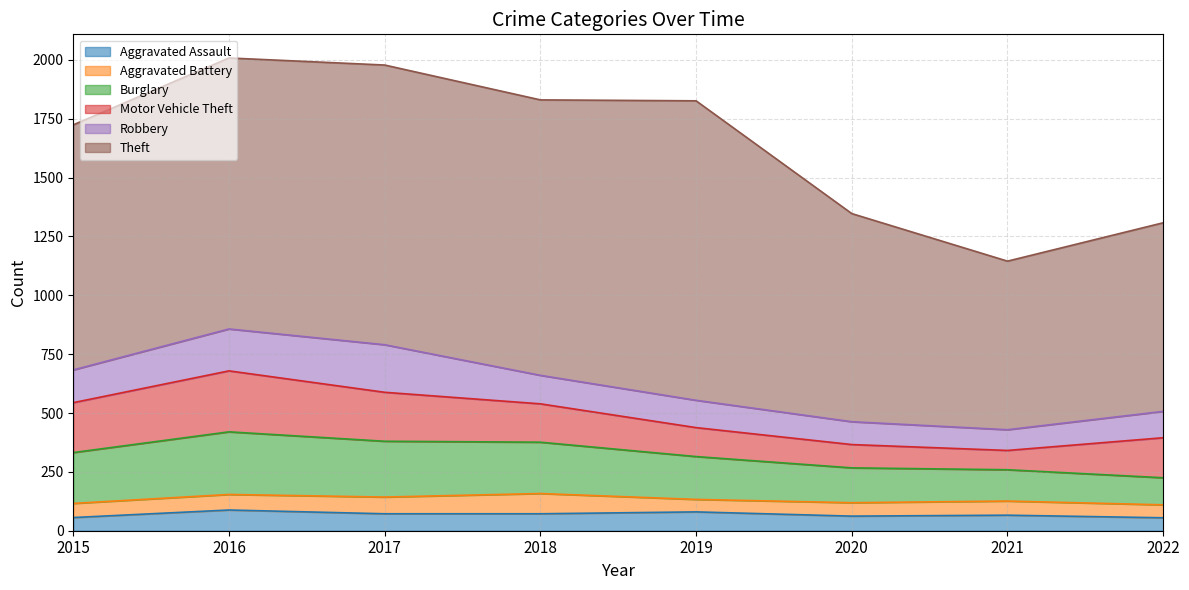

What is the spread (max minus min) of values at 2022?

746